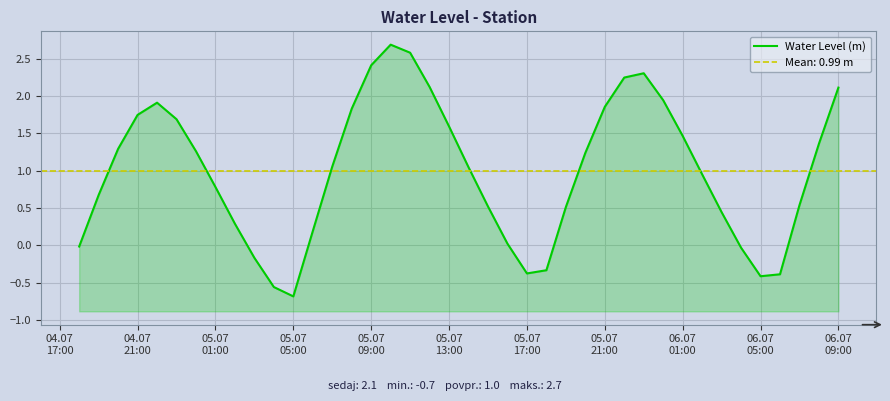

What is the average value?

1.0